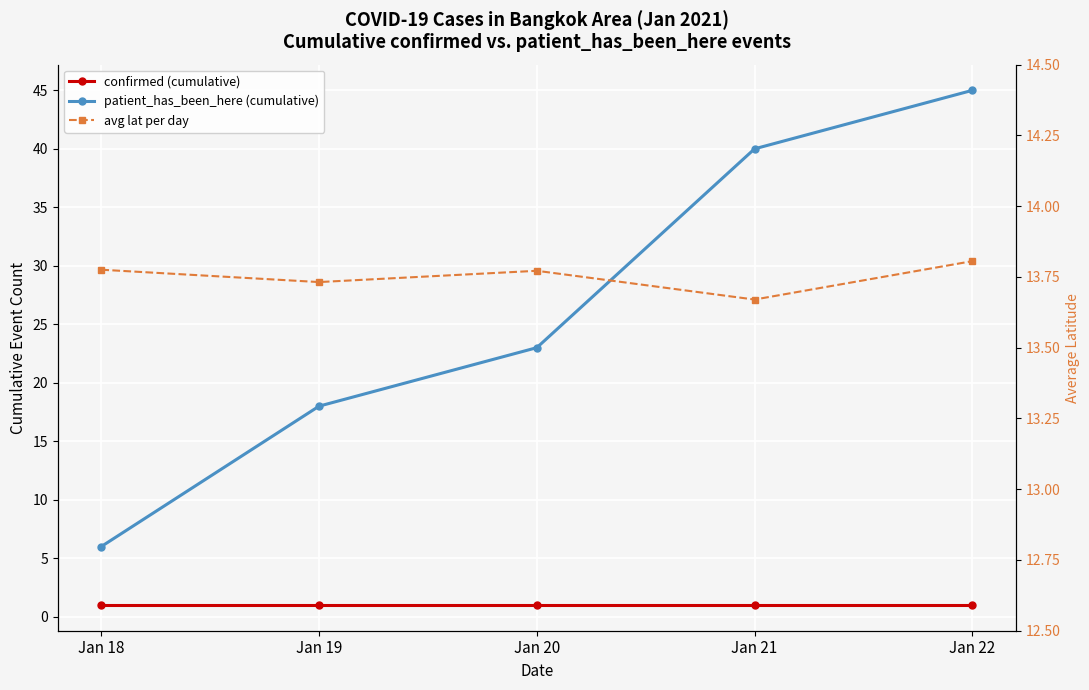

Which series has the largest total across all categories?

patient_has_been_here (cumulative)